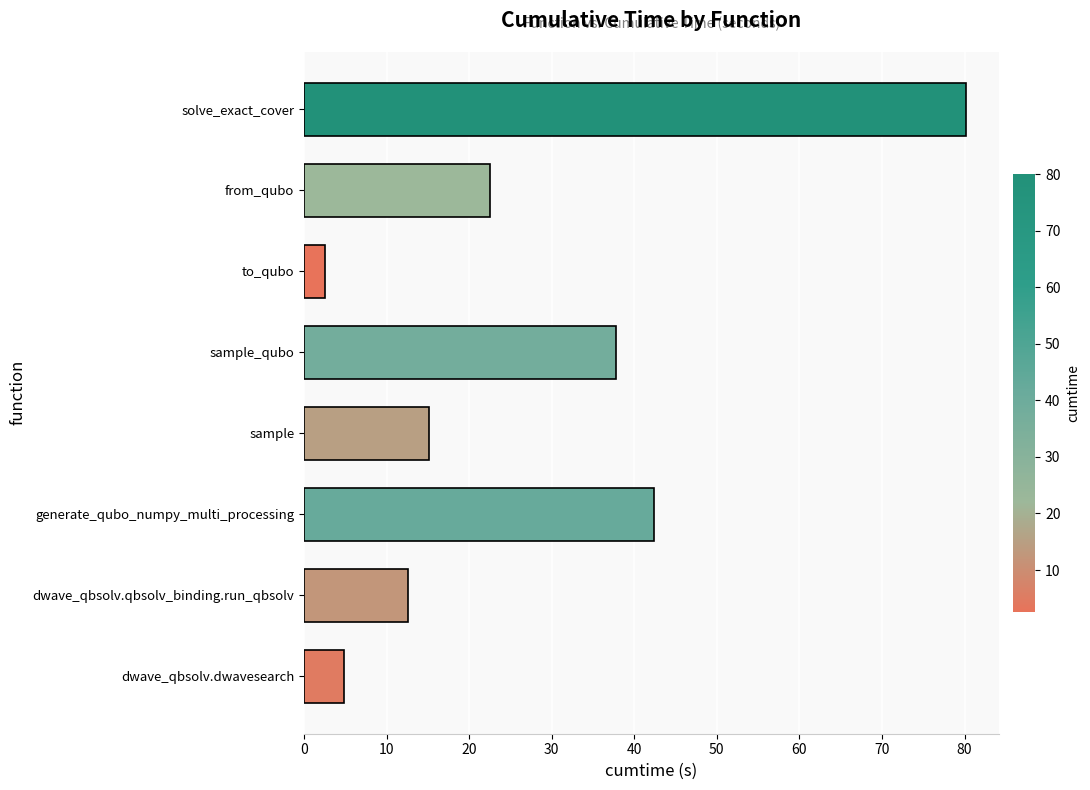

How many values are below 22?

4